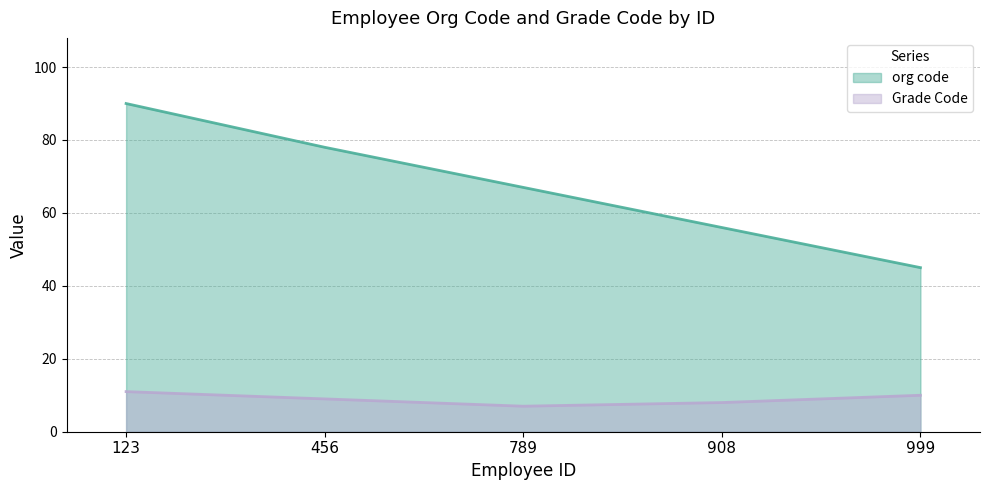

Is the value of Grade Code at 789 greater than the value of org code at 123?

No